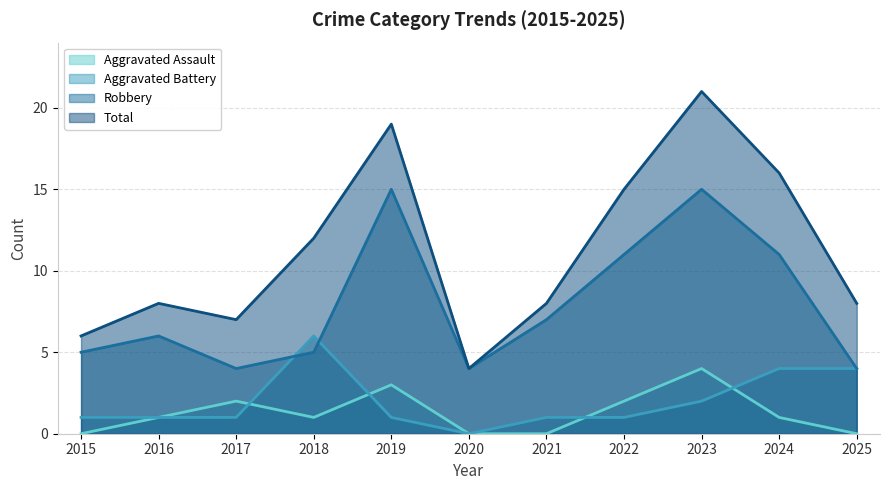

Reading left to right, what are all the values shown in this chart?

Aggravated Assault: 2015=0	2016=1	2017=2	2018=1	2019=3	2020=0	2021=0	2022=2	2023=4	2024=1	2025=0
Aggravated Battery: 2015=1	2016=1	2017=1	2018=6	2019=1	2020=0	2021=1	2022=1	2023=2	2024=4	2025=4
Robbery: 2015=5	2016=6	2017=4	2018=5	2019=15	2020=4	2021=7	2022=11	2023=15	2024=11	2025=4
Total: 2015=6	2016=8	2017=7	2018=12	2019=19	2020=4	2021=8	2022=15	2023=21	2024=16	2025=8